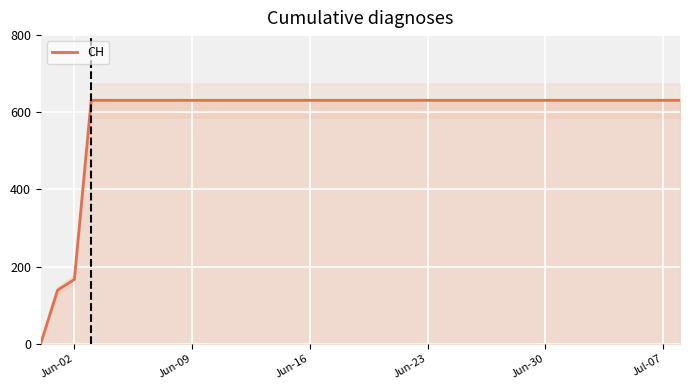

Which label corresponds to the largest value in the chart?

Jun-23